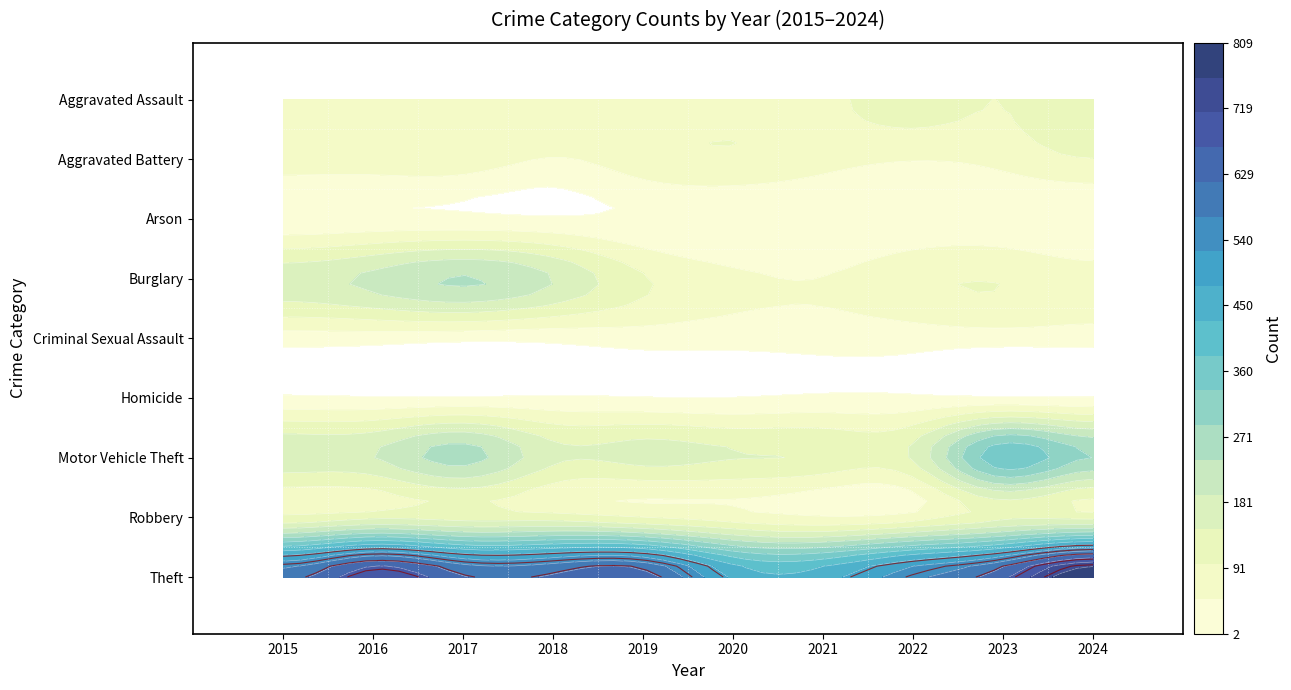

Reading right to left, list all the values displayed in this chart.

Aggravated Assault: 2024=132	2023=97	2022=117	2021=87	2020=83	2019=66	2018=85	2017=74	2016=83	2015=72
Aggravated Battery: 2024=96	2023=65	2022=52	2021=68	2020=91	2019=78	2018=47	2017=79	2016=77	2015=75
Arson: 2024=2	2023=12	2022=8	2021=3	2020=4	2019=5	2018=6	2017=11	2016=13	2015=9
Burglary: 2024=72	2023=94	2022=84	2021=51	2020=60	2019=102	2018=192	2017=245	2016=205	2015=173
Criminal Sexual Assault: 2024=23	2023=25	2022=24	2021=21	2020=19	2019=24	2018=15	2017=15	2016=23	2015=25
Homicide: 2024=3	2023=6	2022=9	2021=10	2020=2	2019=3	2018=8	2017=6	2016=5	2015=9
Motor Vehicle Theft: 2024=286	2023=372	2022=151	2021=137	2020=147	2019=163	2018=157	2017=259	2016=190	2015=181
Robbery: 2024=122	2023=127	2022=69	2021=49	2020=71	2019=91	2018=117	2017=121	2016=127	2015=104
Theft: 2024=809	2023=655	2022=558	2021=457	2020=468	2019=643	2018=628	2017=623	2016=707	2015=599